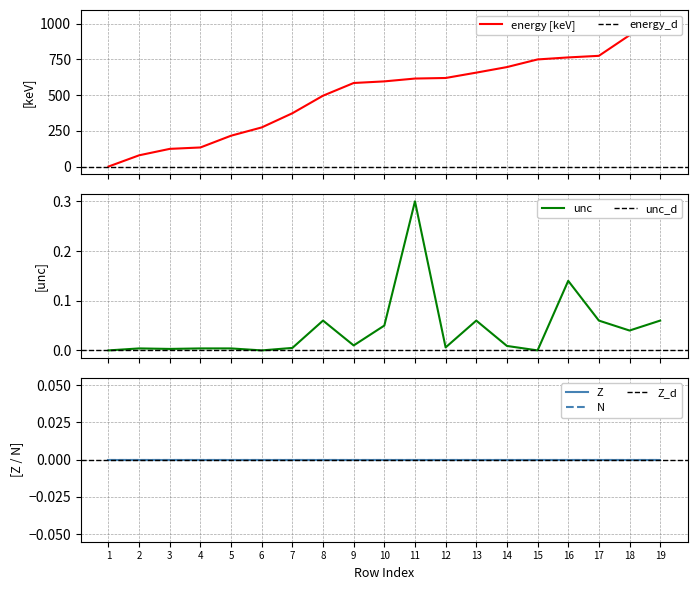

Is this an area chart (filled region under the line)?

No